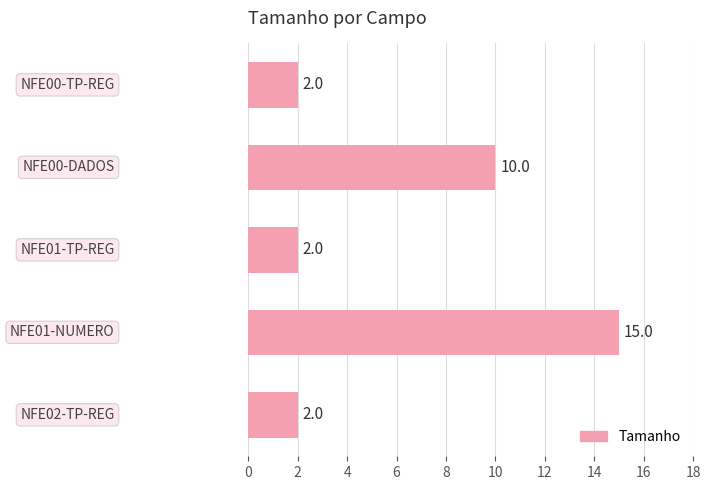

What is the smallest value displayed?

2